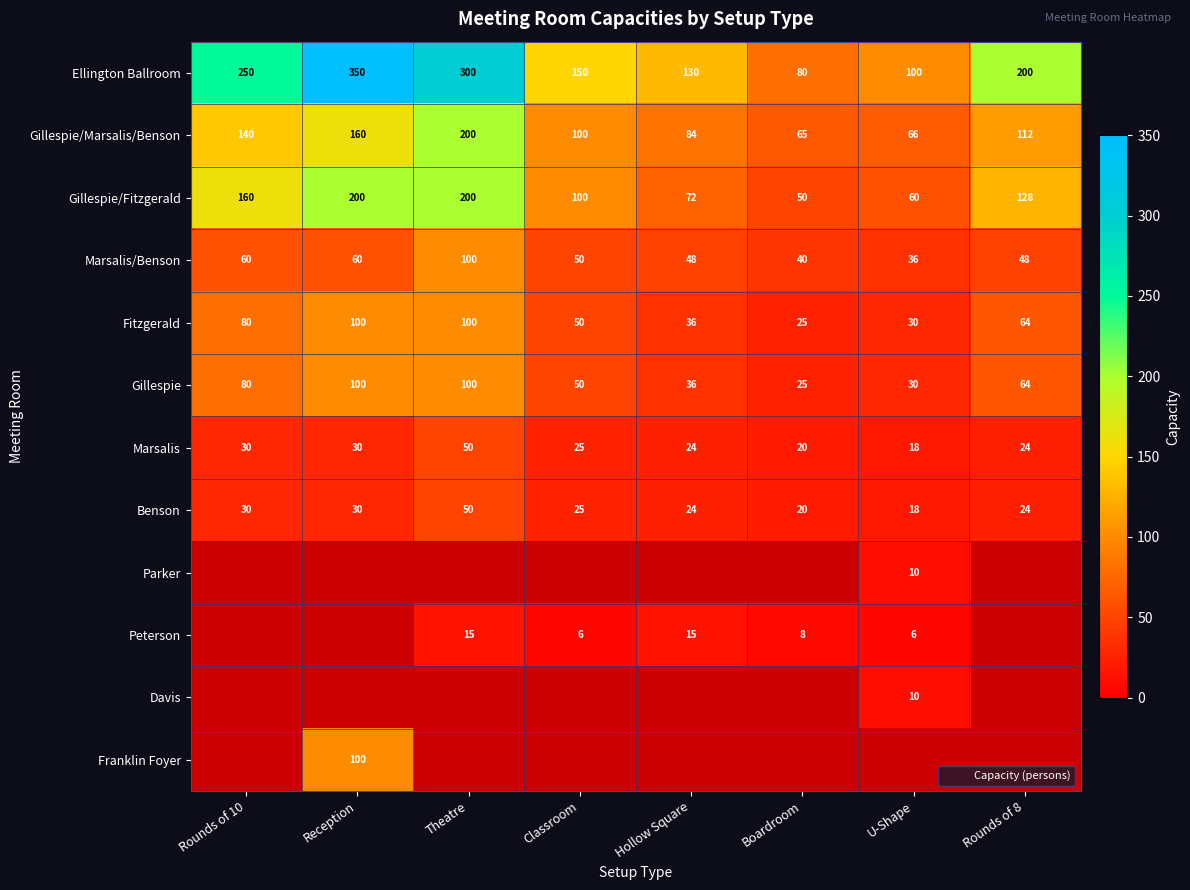

What is the difference between the maximum and second lowest values in the Gillespie/Fitzgerald series?

140.0